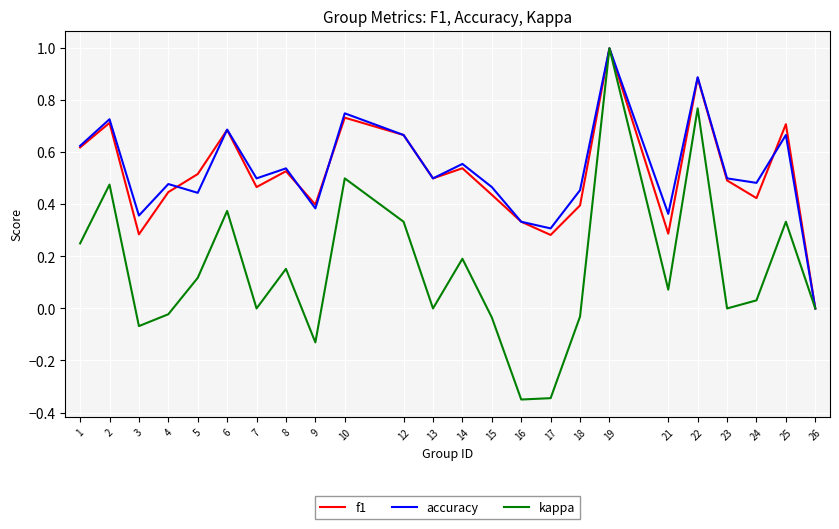

True or false: accuracy has a value of 0.3 at 4.

False